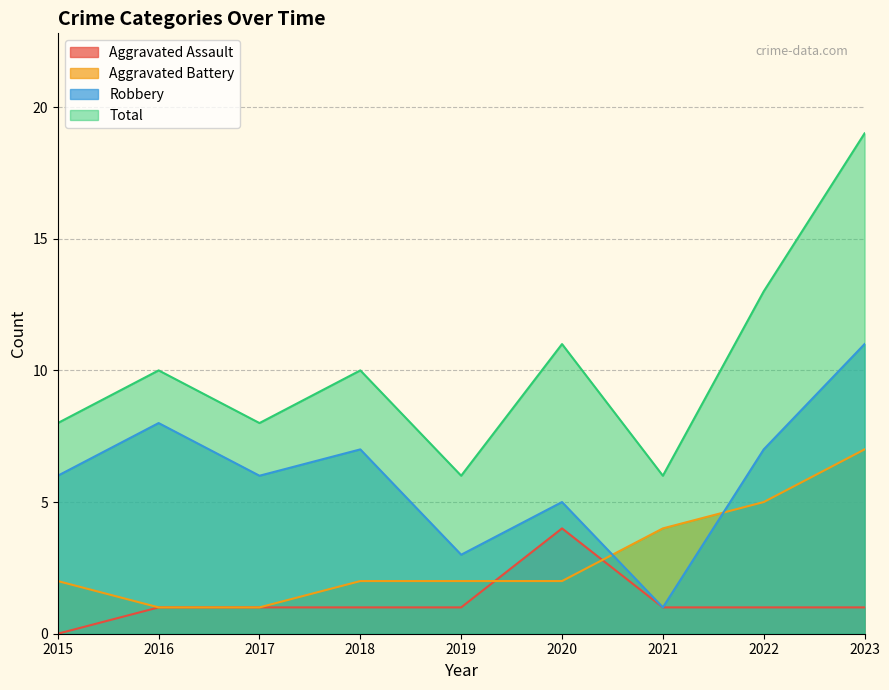

What is the maximum value shown in the chart?

19